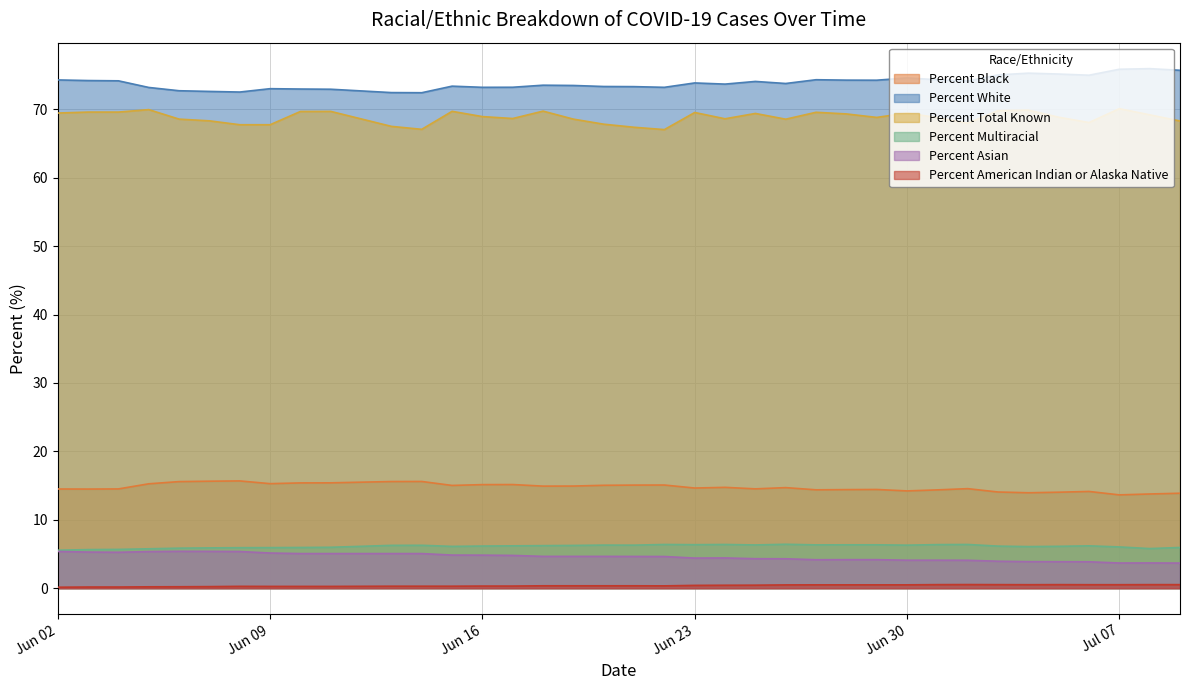

What are all the series names shown in the legend?

Percent Black, Percent White, Percent Total Known, Percent Multiracial, Percent Asian, Percent American Indian or Alaska Native